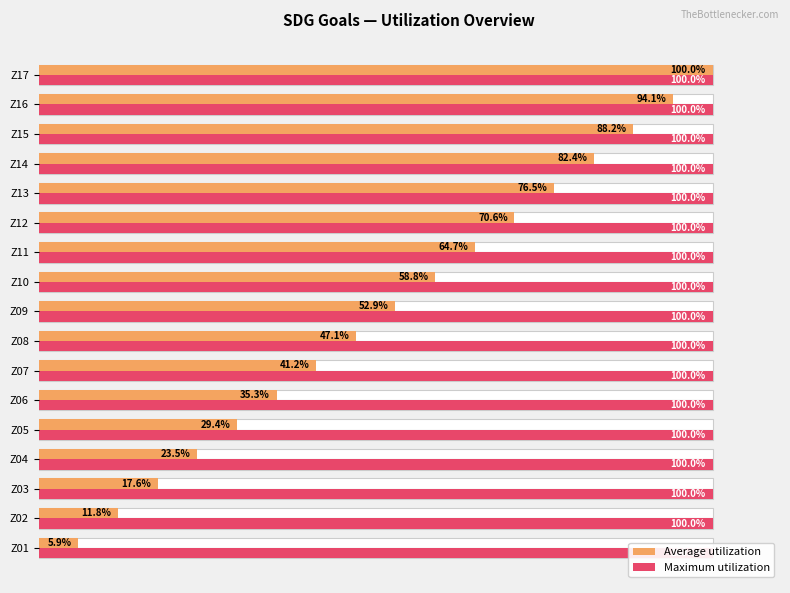

Is it true that Average utilization equals 24.9 at Z08?

False